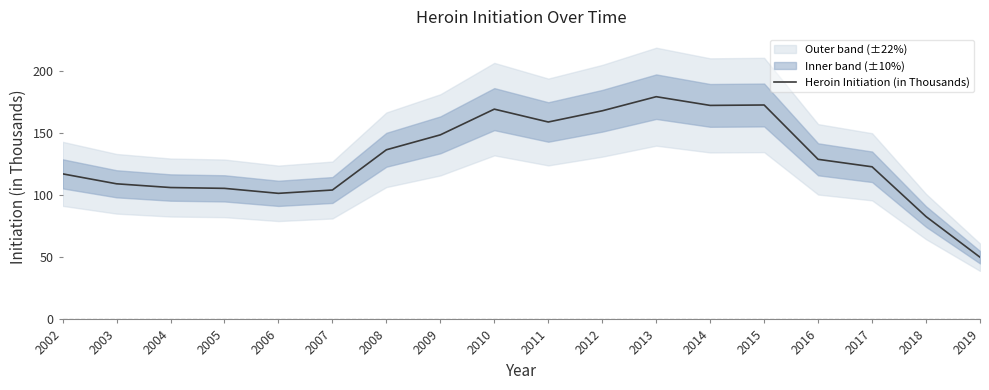

List the labels in order of value, smallest first.

2019, 2018, 2006, 2007, 2005, 2004, 2003, 2002, 2017, 2016, 2008, 2009, 2011, 2012, 2010, 2014, 2015, 2013